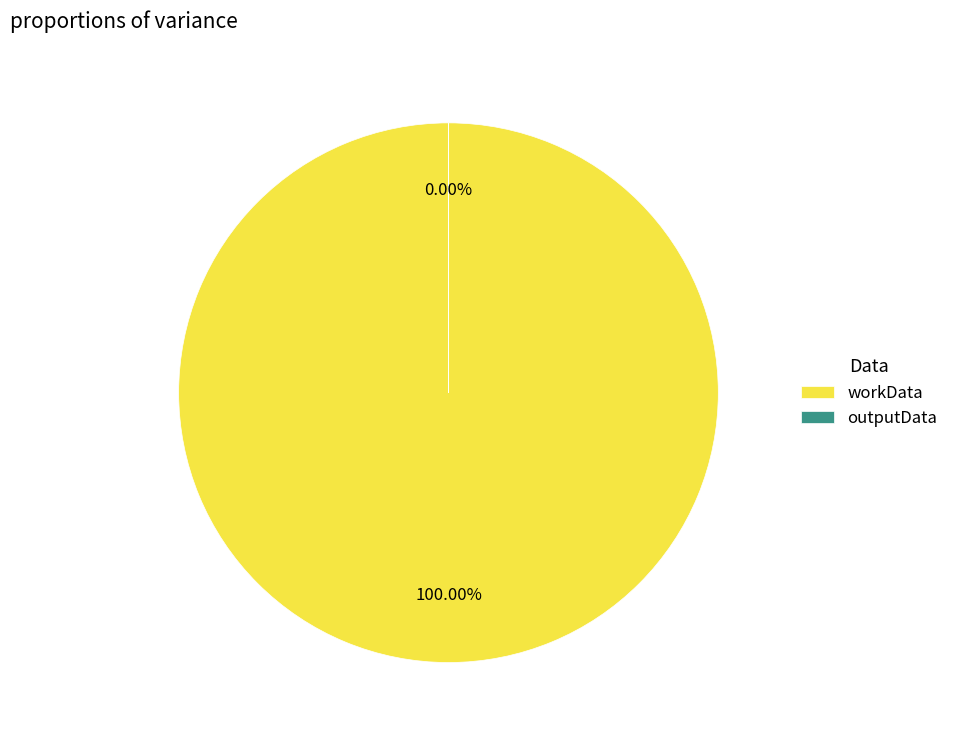

Which has a higher value, outputData or workData?

workData